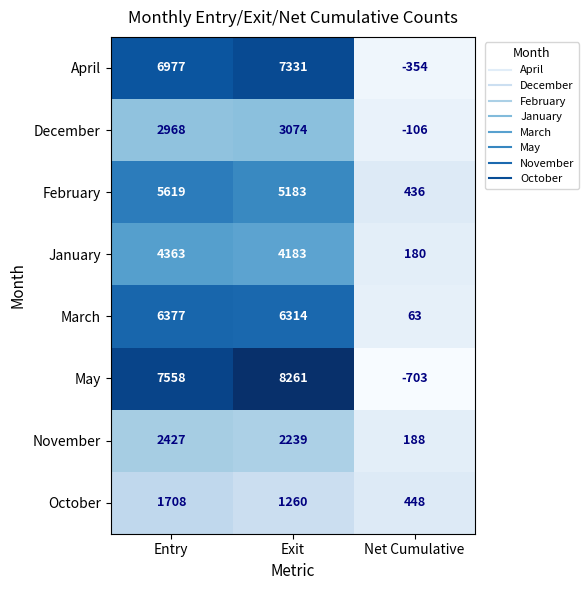

The February series shows 3223 at Exit. True or false?

False